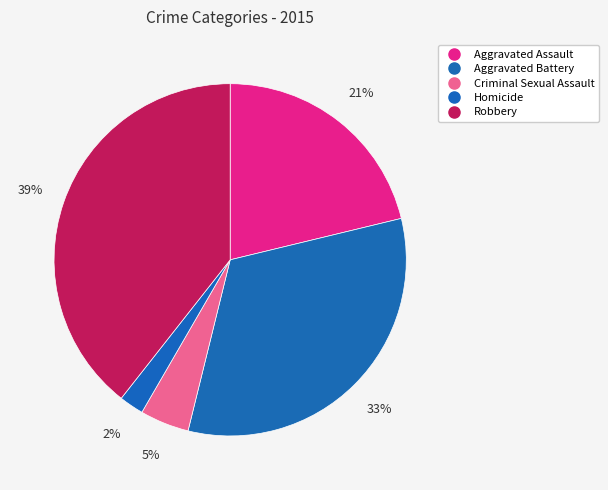

Which slice is the largest?

Robbery